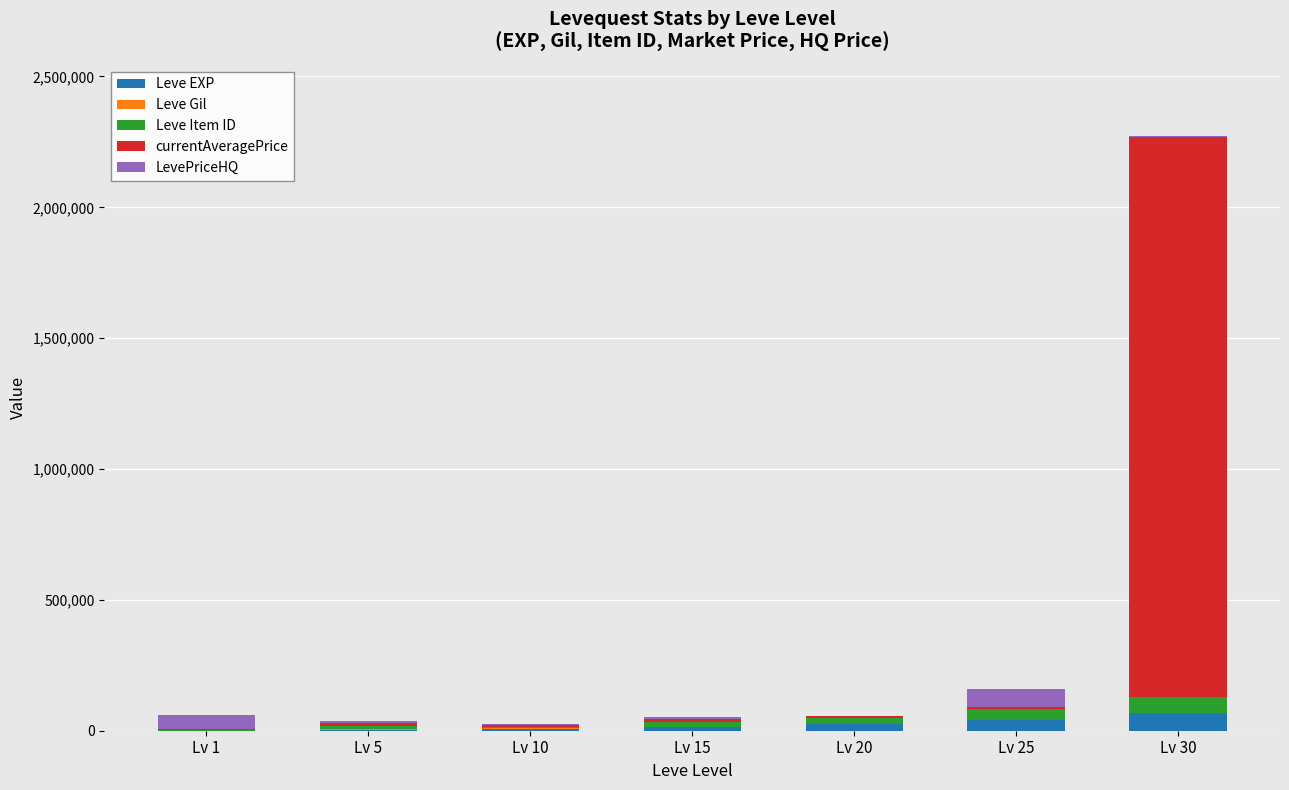

Between Lv 15 and Lv 10, which is larger?

Lv 15